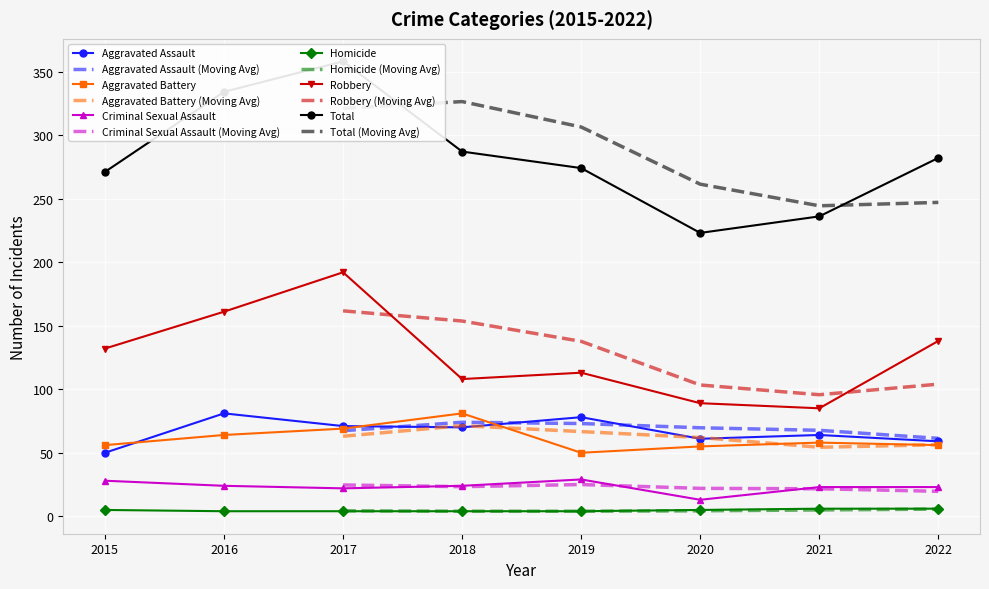

True or false: Criminal Sexual Assault has more than 1 points higher than both neighbors.

False